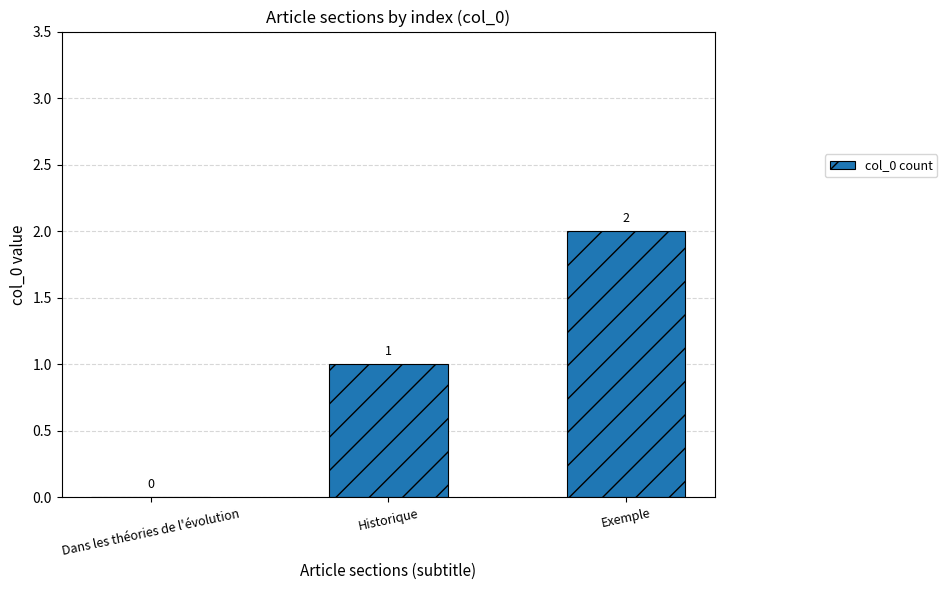

What is the approximate value at Exemple?

2